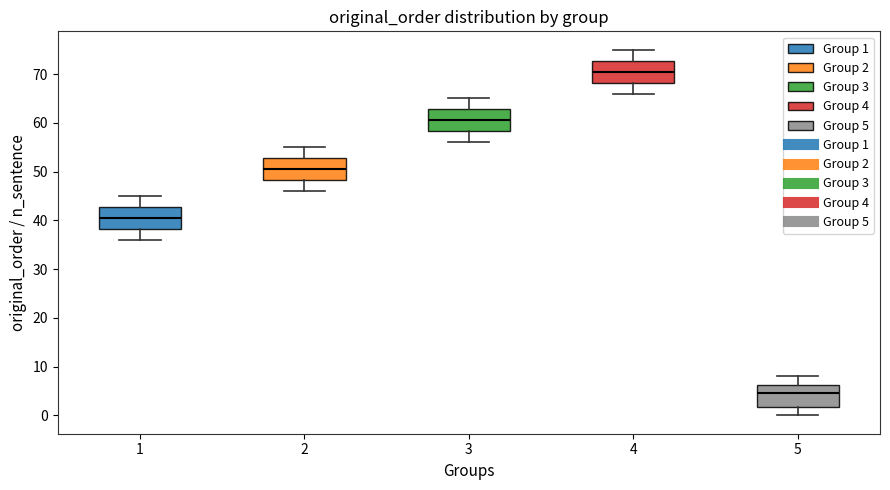

Reading left to right, read every box against the y-axis: the position of its median line, the range the box covers, and the ends of its whiskers. The values are not printed on the chart, so give them approximately, as read against the axis.

1: median 41, box 38 to 43, whiskers 36 to 45
2: median 51, box 48 to 53, whiskers 46 to 55
3: median 61, box 58 to 63, whiskers 56 to 65
4: median 71, box 68 to 73, whiskers 66 to 75
5: median 5, box 2 to 6, whiskers 0 to 8